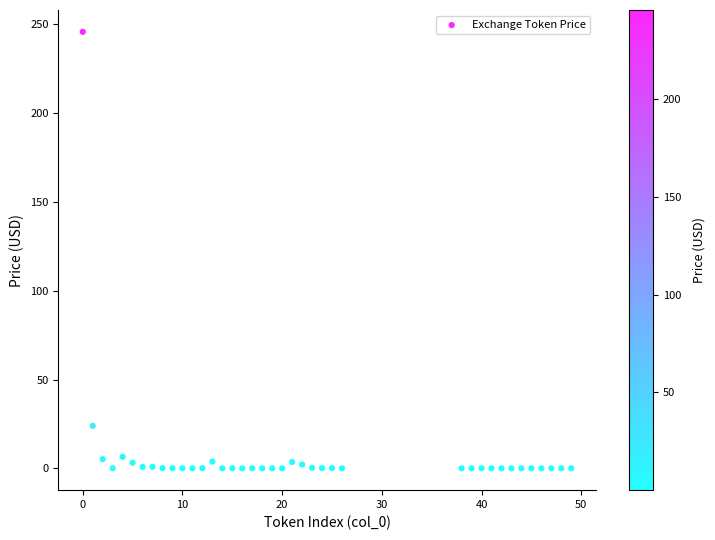

What Y value in the scatter plot is closest to 122?

23.9